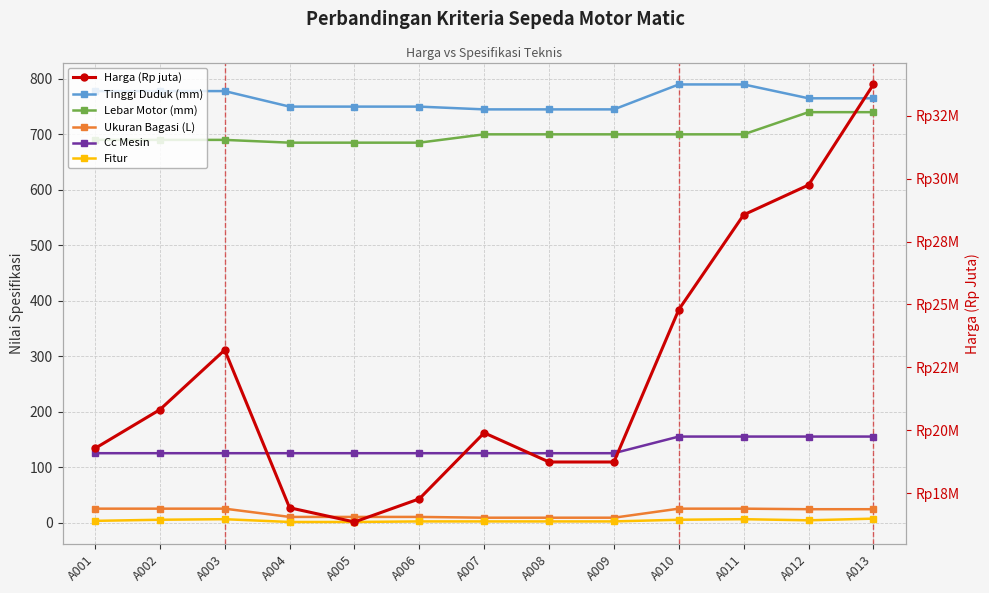

Reading left to right, transcribe all the data shown in this chart.

Tinggi Duduk (mm): A001=778.0	A002=778.0	A003=778.0	A004=750.0	A005=750.0	A006=750.0	A007=745.0	A008=745.0	A009=745.0	A010=790.0	A011=790.0	A012=765.0	A013=765.0
Lebar Motor (mm): A001=690.0	A002=690.0	A003=690.0	A004=685.0	A005=685.0	A006=685.0	A007=700.0	A008=700.0	A009=700.0	A010=700.0	A011=700.0	A012=740.0	A013=740.0
Ukuran Bagasi (L): A001=25.0	A002=25.0	A003=25.0	A004=10.1	A005=10.1	A006=10.1	A007=8.7	A008=8.7	A009=8.7	A010=25.0	A011=25.0	A012=24.0	A013=24.0
Cc Mesin: A001=125.0	A002=125.0	A003=125.0	A004=125.0	A005=125.0	A006=125.0	A007=125.0	A008=125.0	A009=125.0	A010=155.0	A011=155.0	A012=155.0	A013=155.0
Fitur: A001=3.0	A002=5.0	A003=6.0	A004=1.0	A005=1.0	A006=2.0	A007=2.0	A008=2.0	A009=2.0	A010=5.0	A011=6.0	A012=4.0	A013=7.0
Harga (Rp juta): A001=19.3	A002=20.8	A003=23.2	A004=16.9	A005=16.4	A006=17.3	A007=19.9	A008=18.7	A009=18.7	A010=24.8	A011=28.6	A012=29.8	A013=33.8